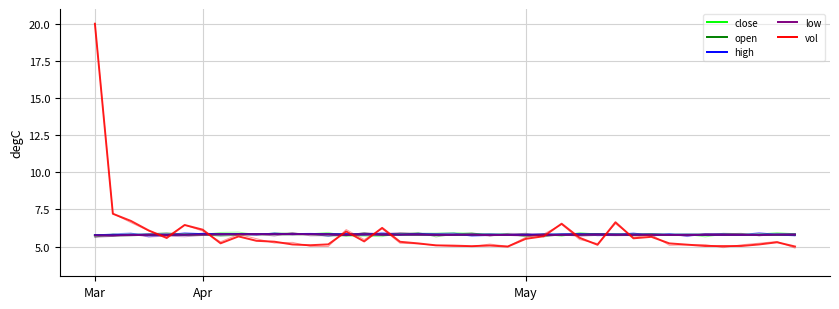

At which category does the chart reach its peak across all series?

Mar